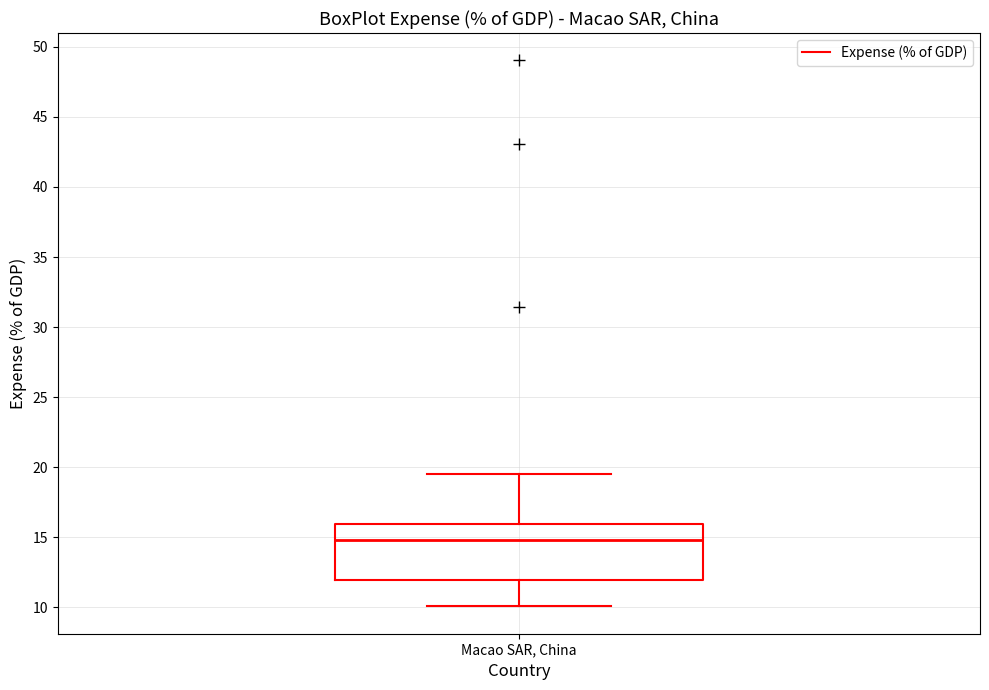

Where does the median line of the box for Macao SAR, China sit on the y-axis? The values are not printed on the chart, so give them approximately, as read against the axis.

15.0